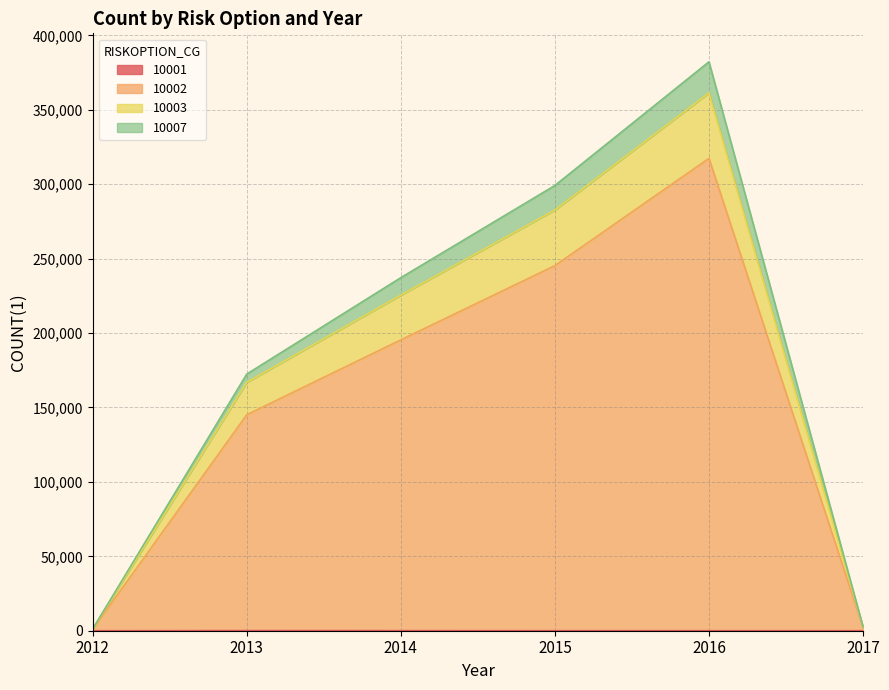

Reading left to right, what are all the values shown in this chart?

10001: 2012=0	2013=69	2014=47	2015=31	2016=20	2017=0
10002: 2012=960	2013=145097	2014=195416	2015=245319	2016=317406	2017=2070
10003: 2012=1156	2013=166884	2014=225474	2015=282684	2016=361392	2017=2355
10007: 2012=1156	2013=172448	2014=237235	2015=299181	2016=382287	2017=2499